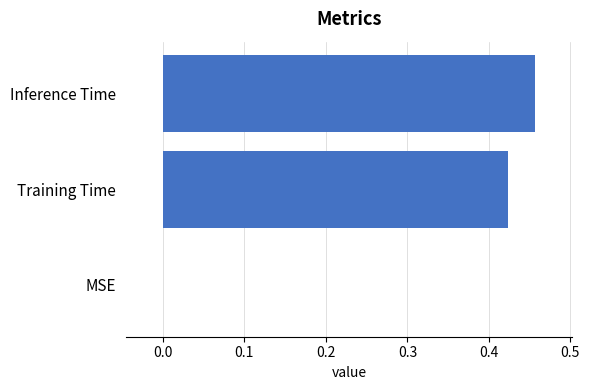

How many positive values are there?

2